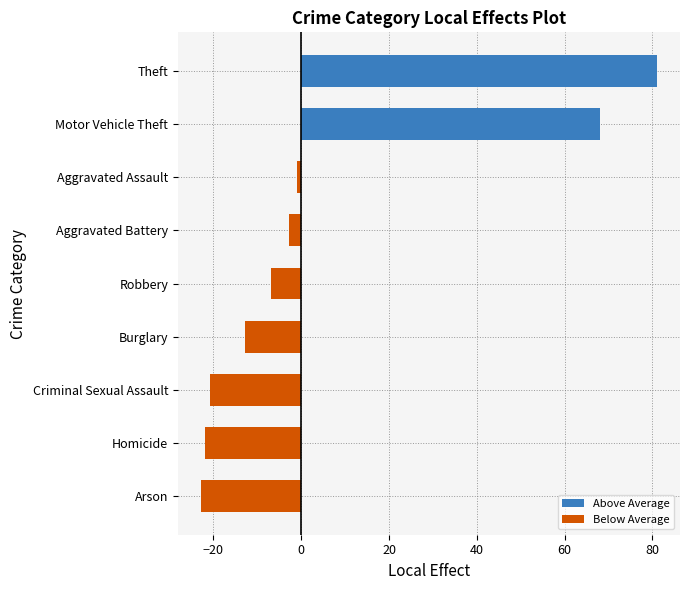

Read the value at Aggravated Battery.

-2.9